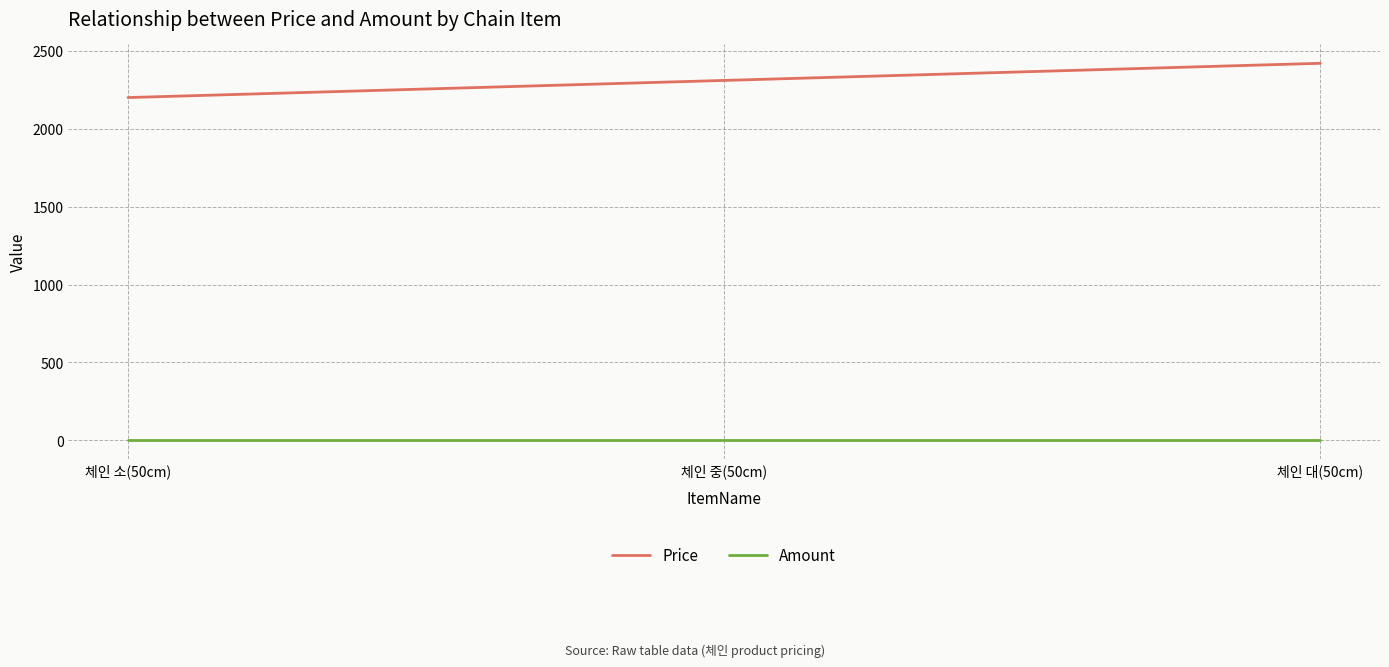

What is the average value of the Price series?

2310